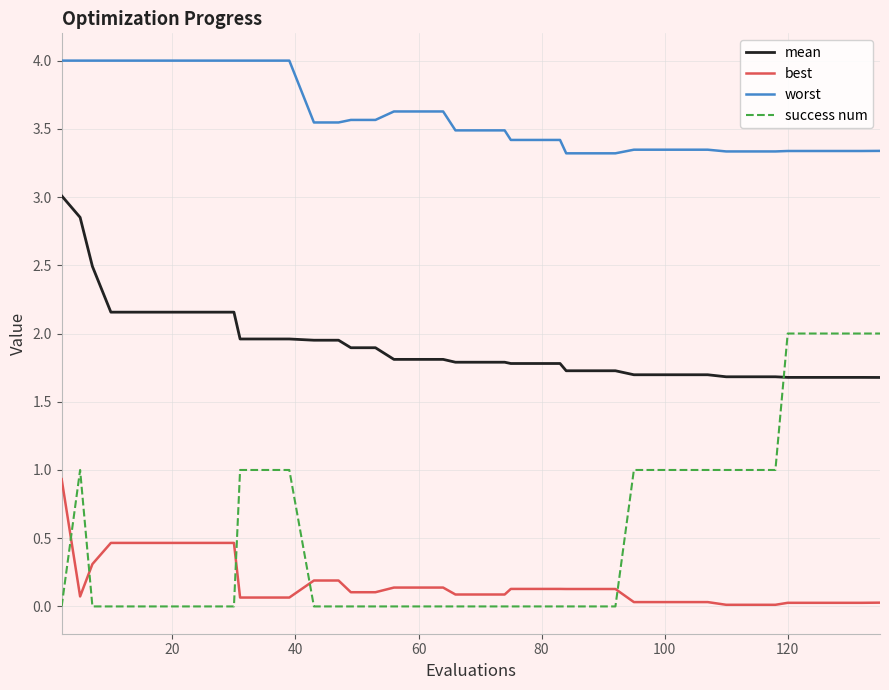

What are all the series names shown in the legend?

mean, best, worst, success num